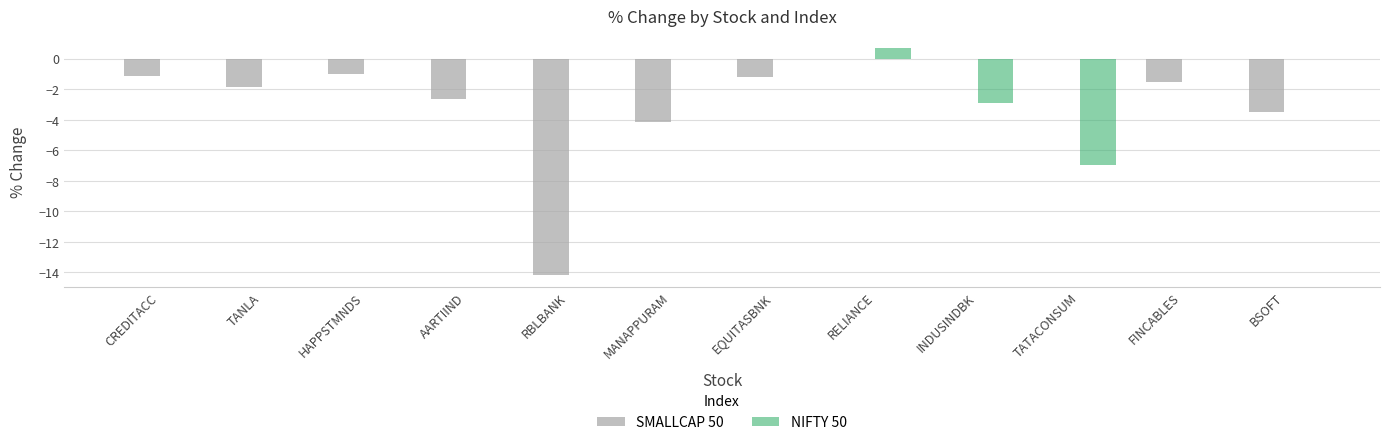

Which series has the largest range (max minus min)?

SMALLCAP 50